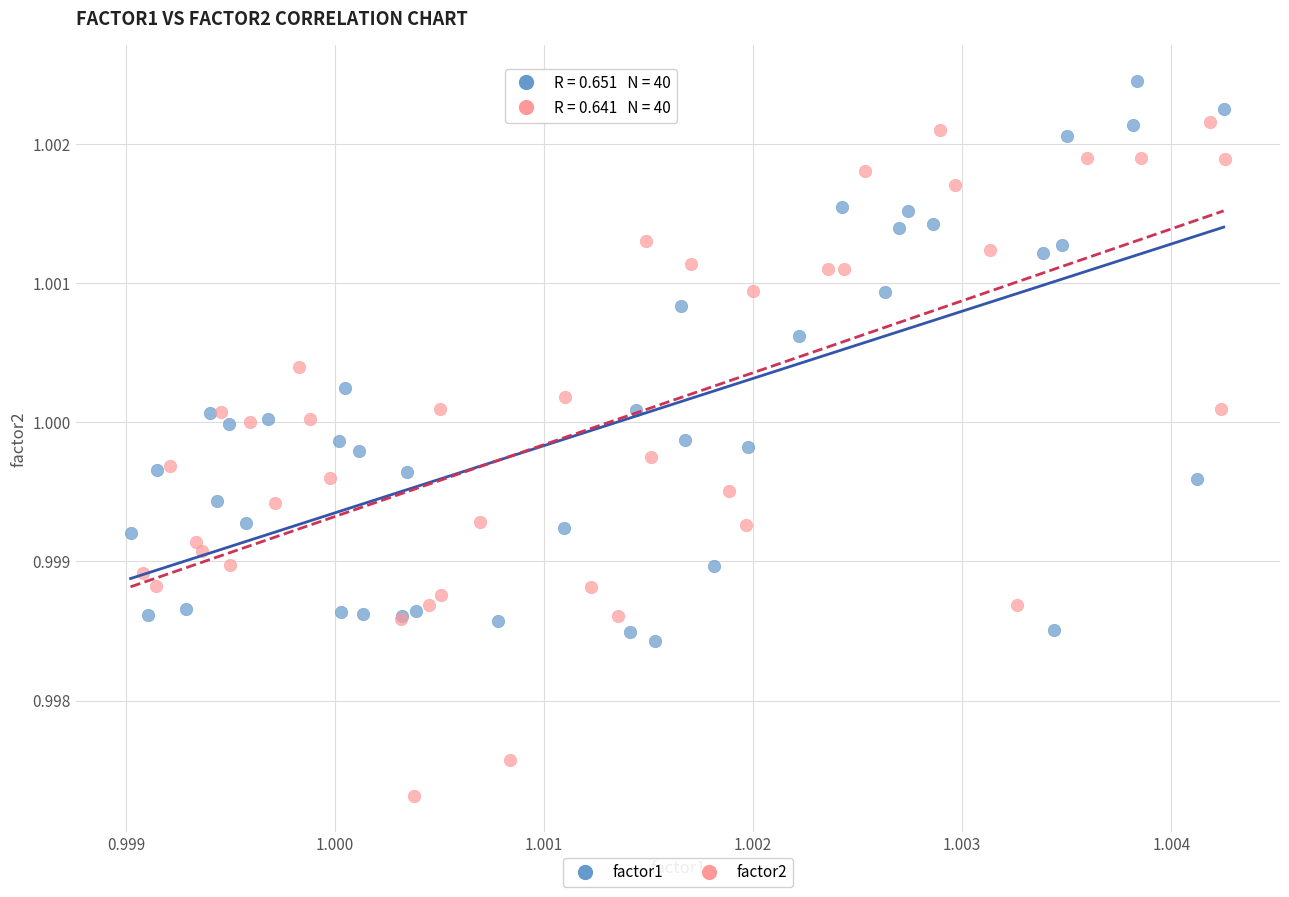

Which series has the widest spread of Y values?

factor2